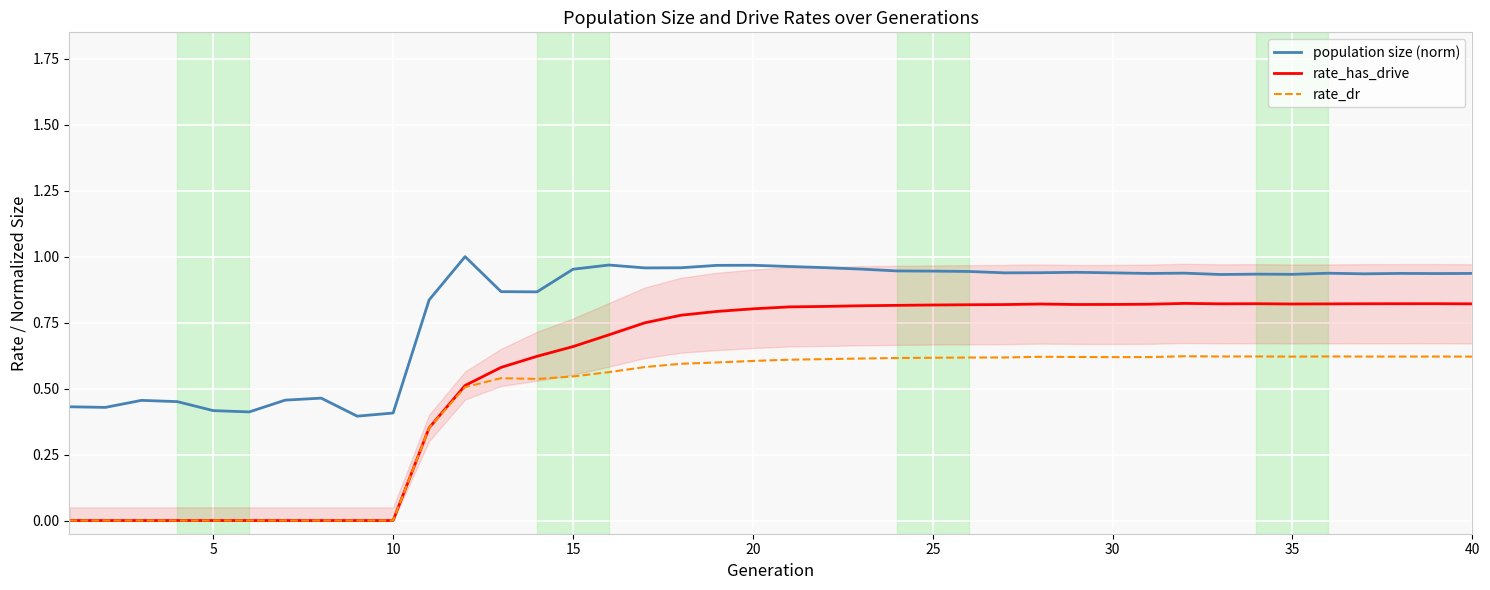

True or false: rate_dr and population size (norm) cross at least once.

False